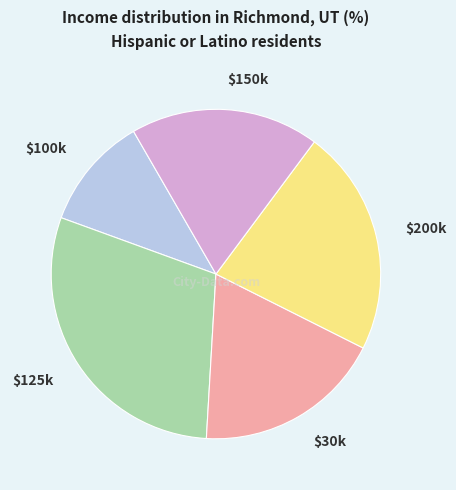

Which slice is the smallest?

$100k